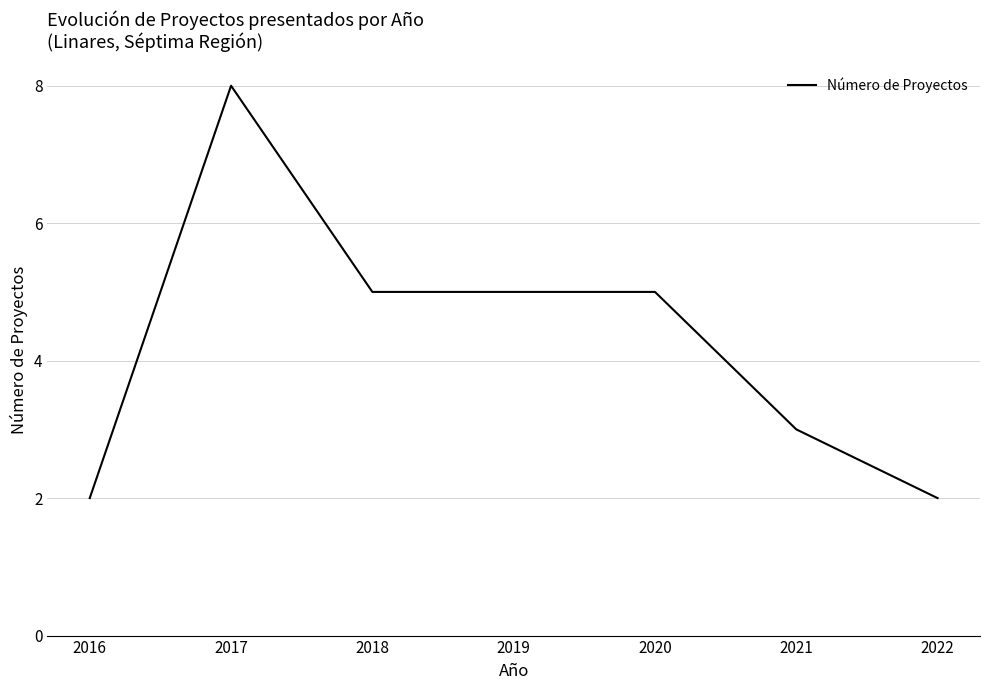

What is the change in value from 2017 to 2018?

-3